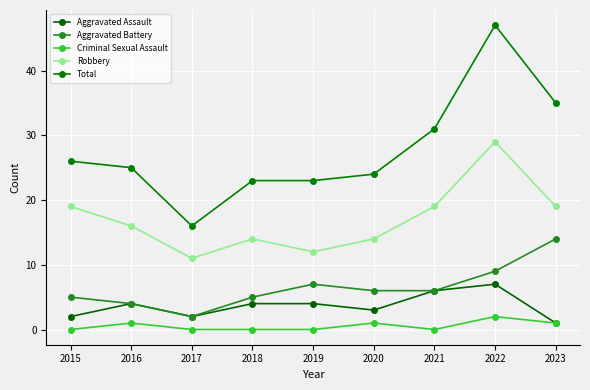

Is this an area chart (filled region under the line)?

No